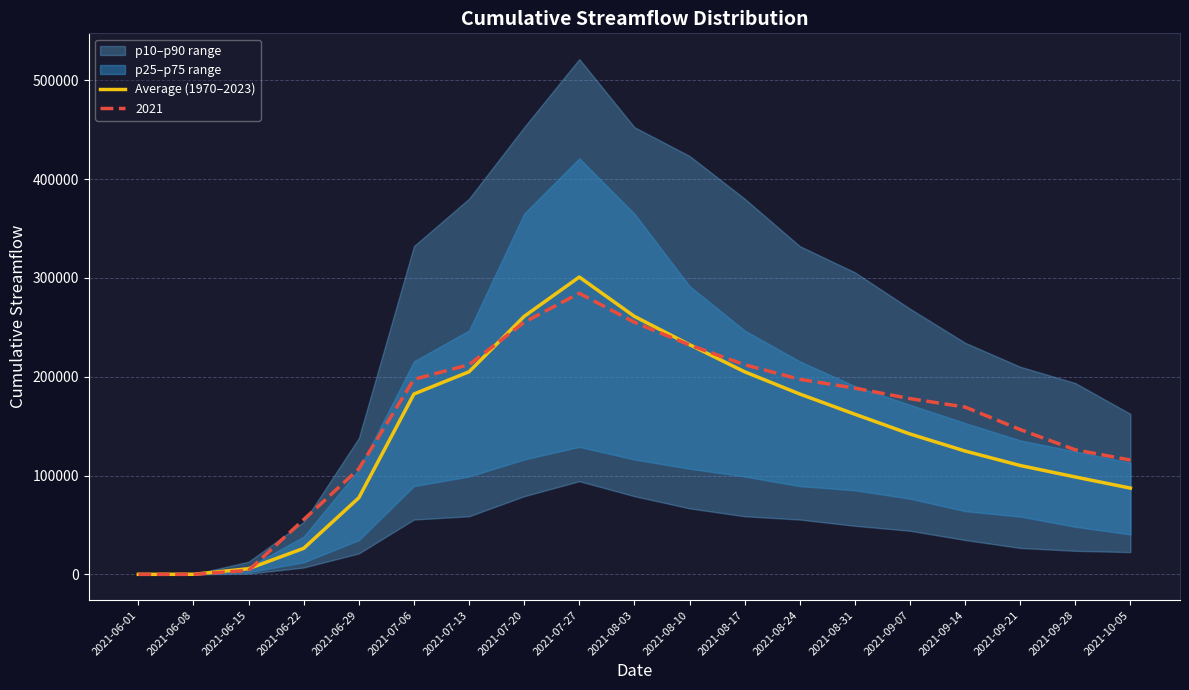

What is the maximum value shown in the chart?

300940.9